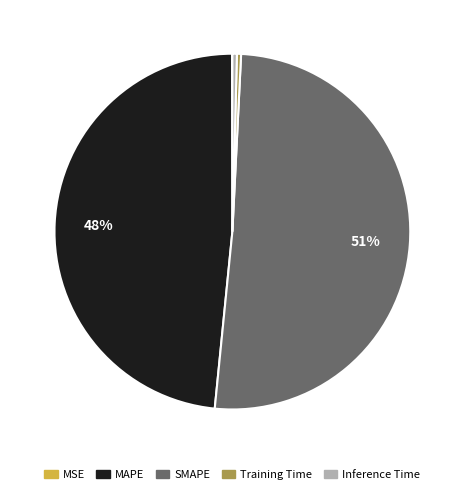

Which category has the biggest portion of the pie?

SMAPE